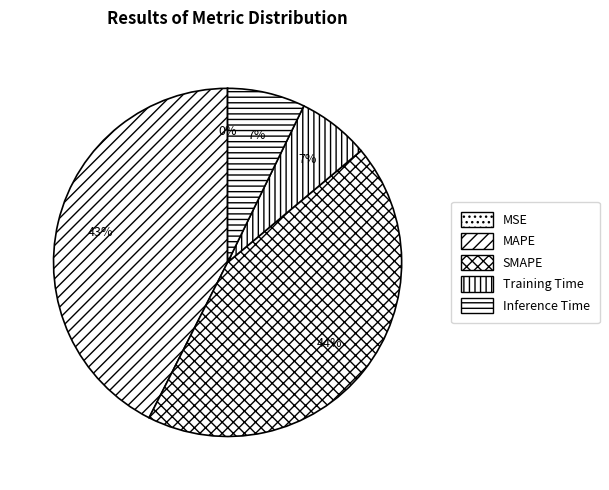

Combined, what portion of the pie is MSE and SMAPE?

43.5%